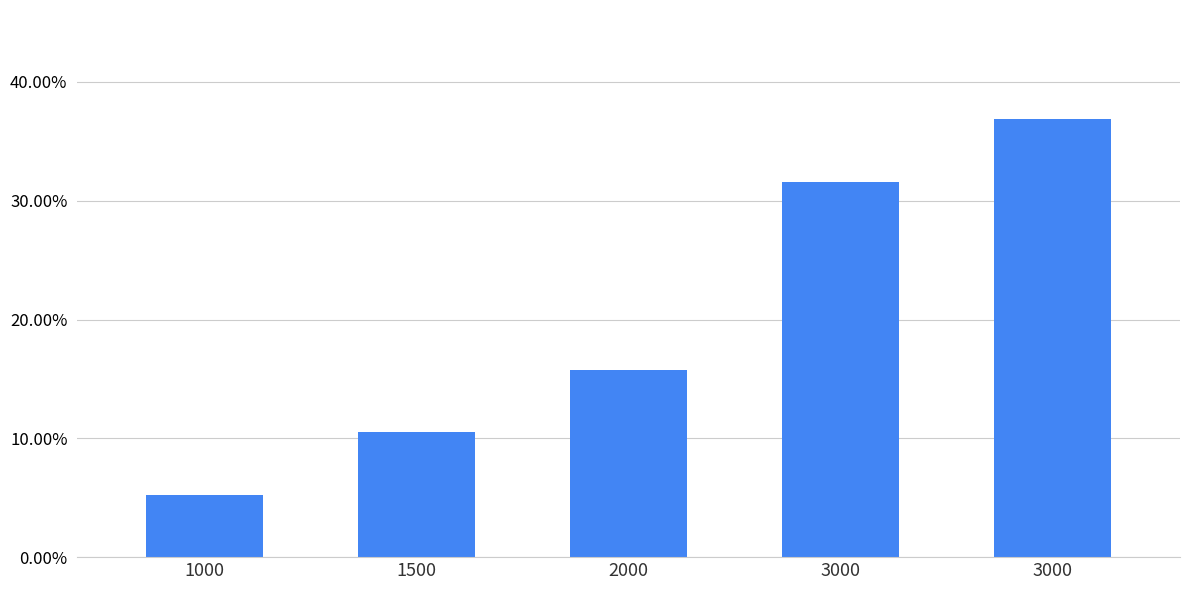

Are the bars horizontal?

No